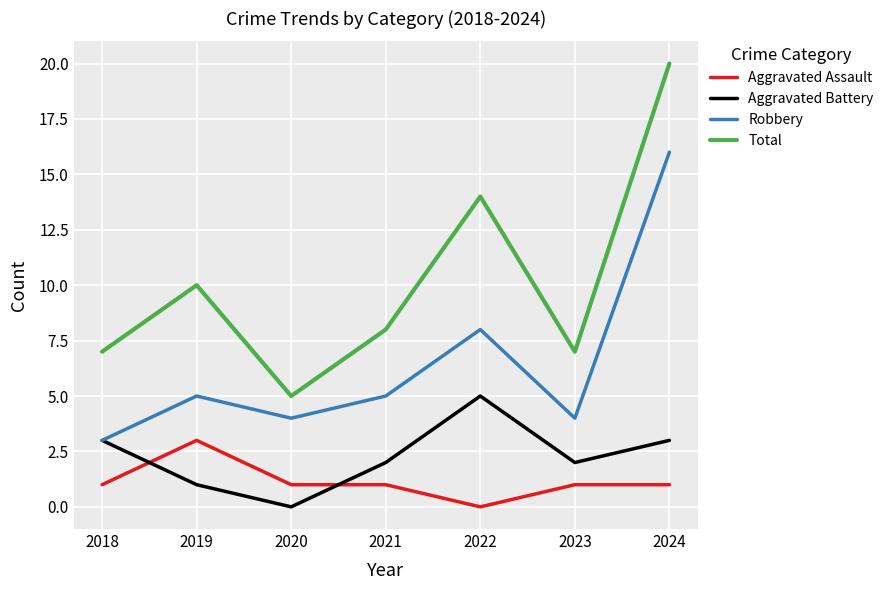

What is the difference between the second highest and second lowest values in the Robbery series?

4